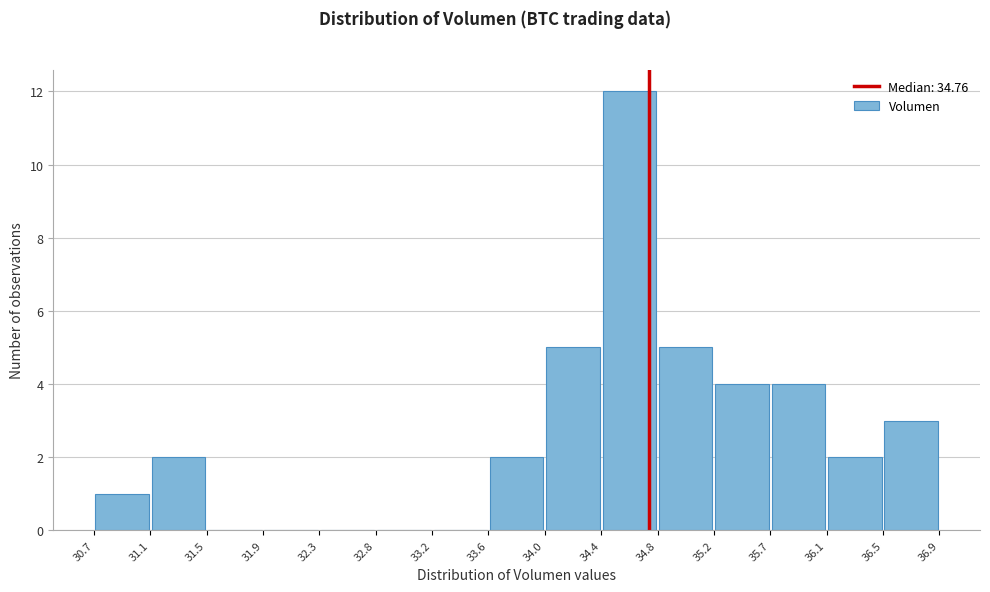

Which range on the x-axis has the tallest bar?

34.4 to 34.8